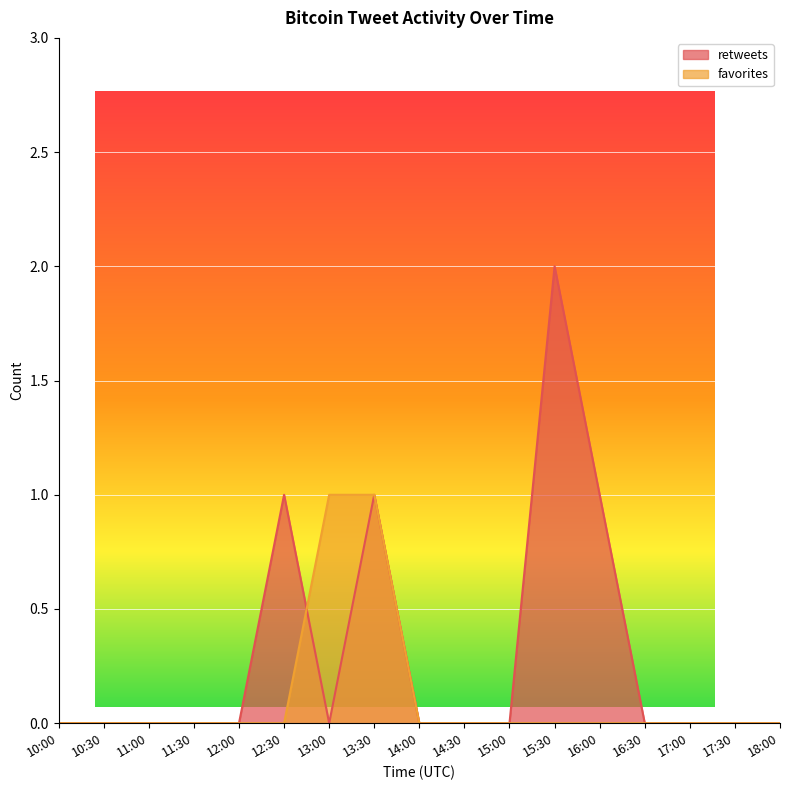

At which label does retweets reach its peak?

15:30